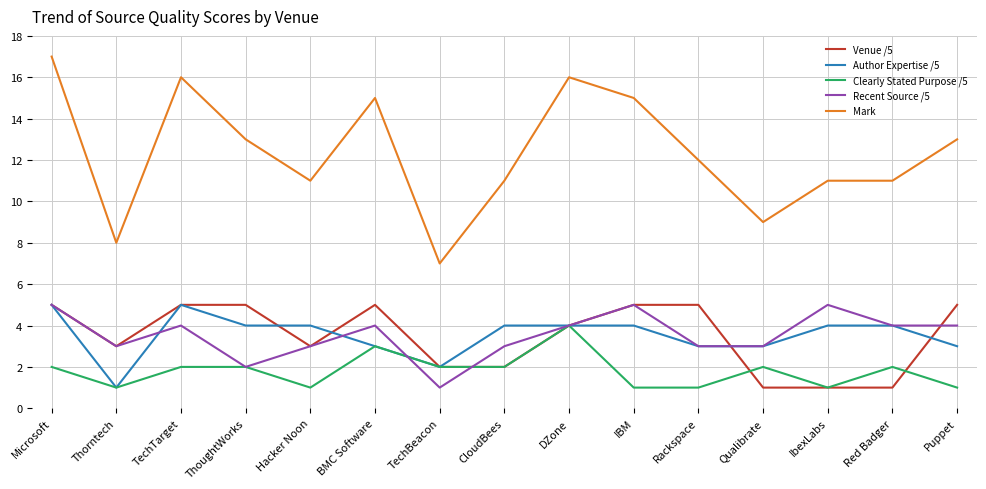

Is this an area chart (filled region under the line)?

No